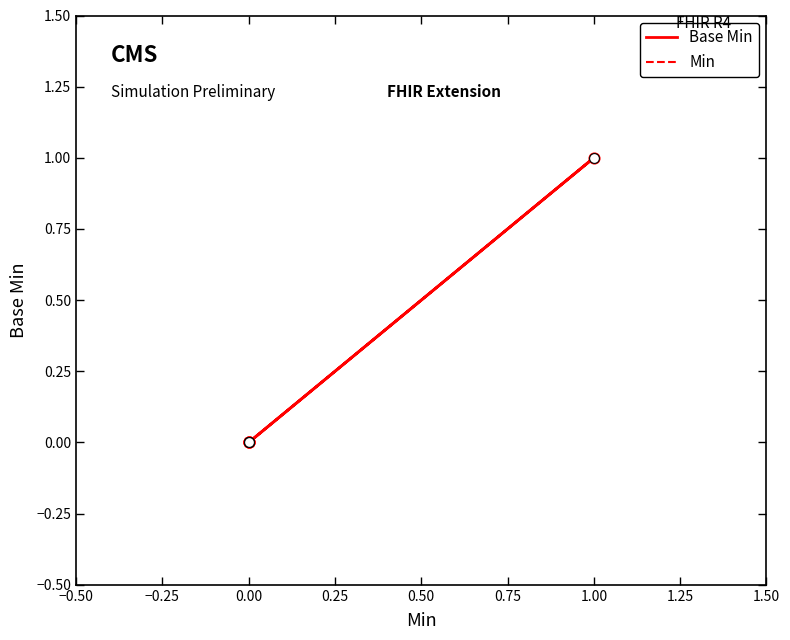

Which series reaches the maximum Y coordinate?

Base Min